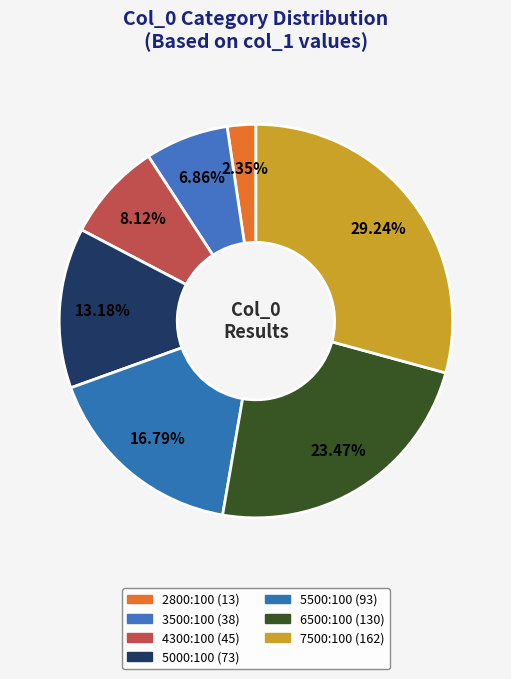

Count the number of slices in the pie.

7